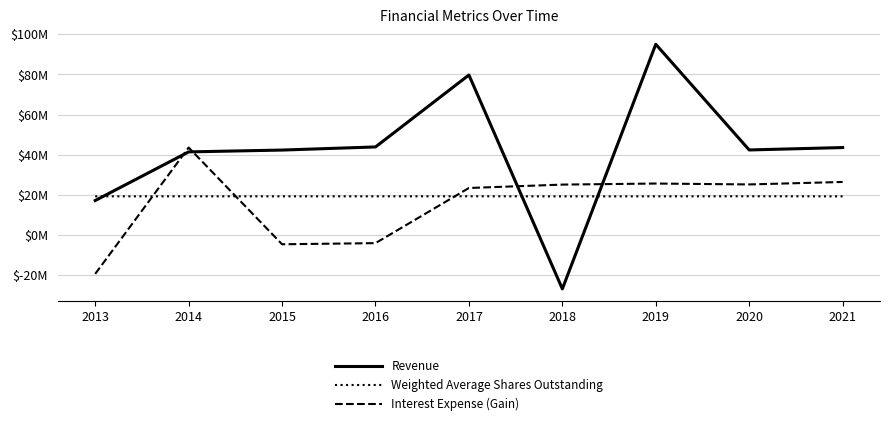

How many interior local valleys does the Weighted Average Shares Outstanding series have?

2